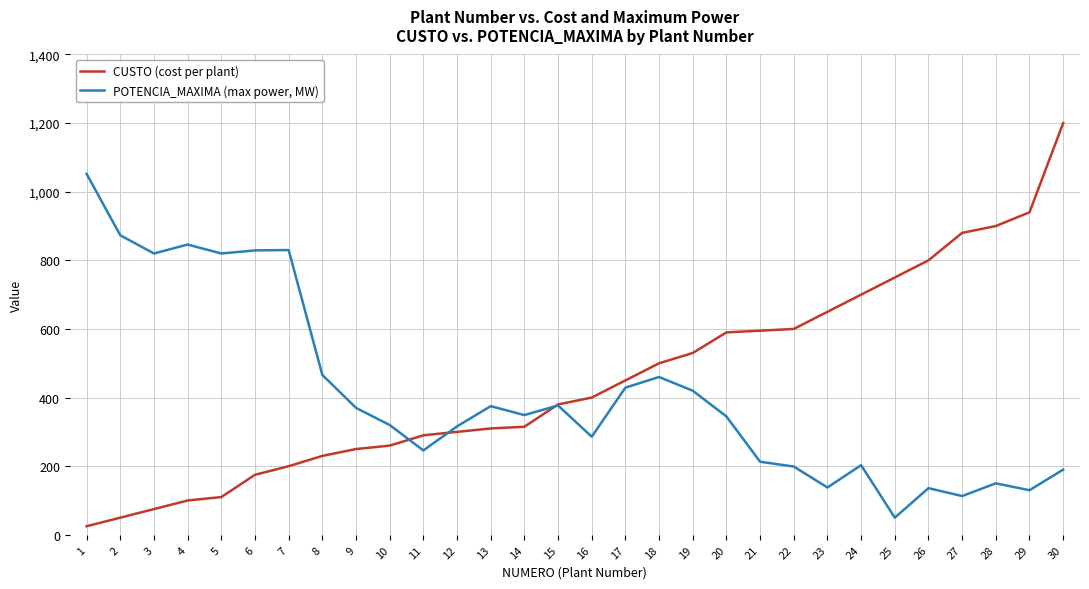

At which category is the sum across all series the highest?

30